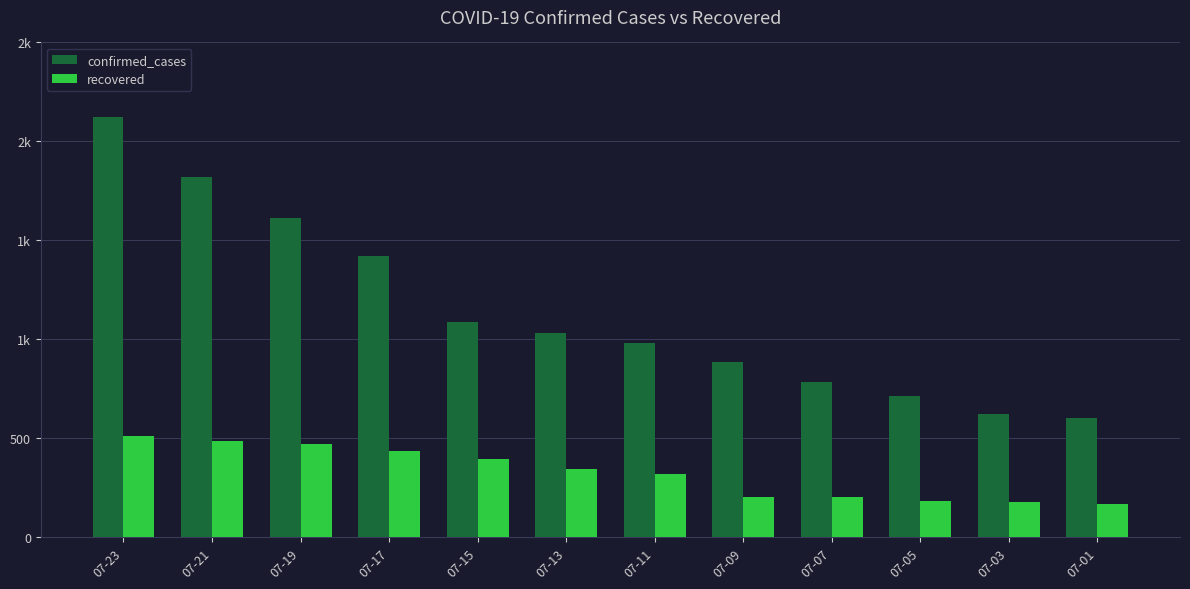

What are all the series names shown in the legend?

confirmed_cases, recovered